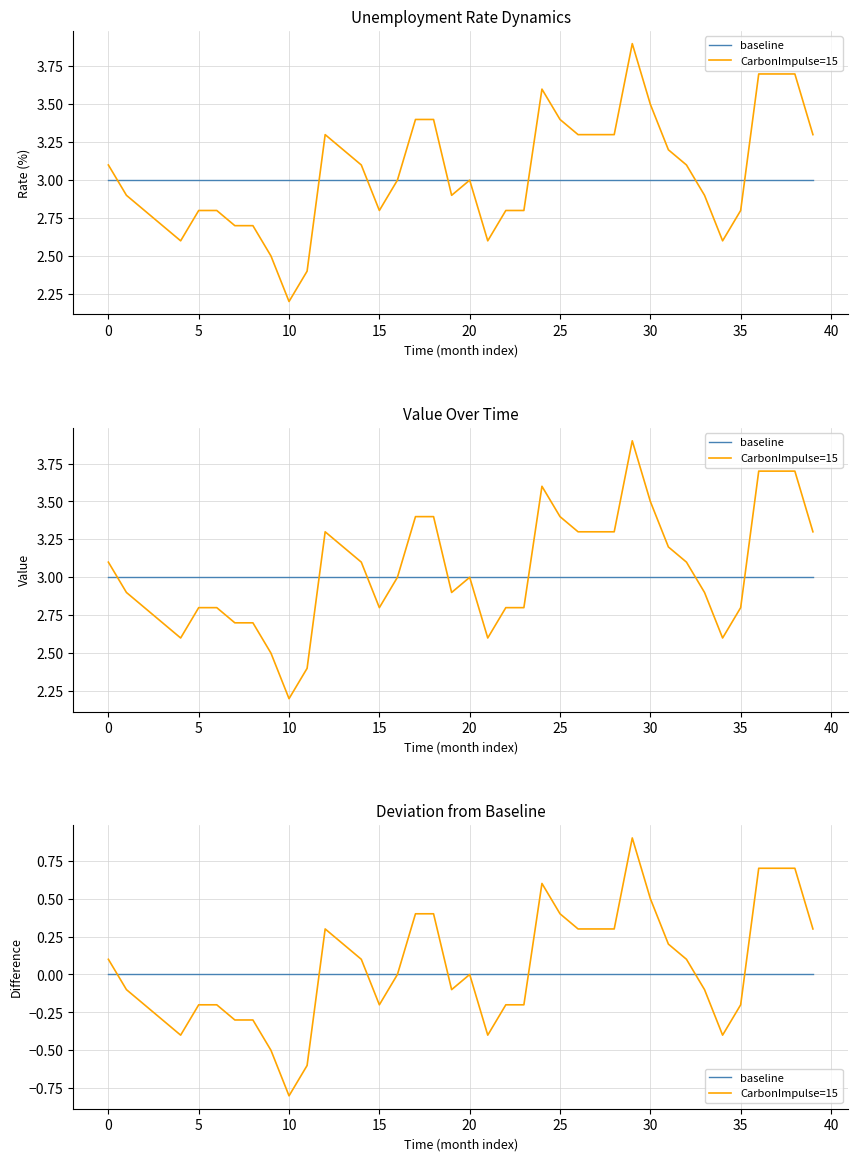

How many lines are shown in the chart?

2